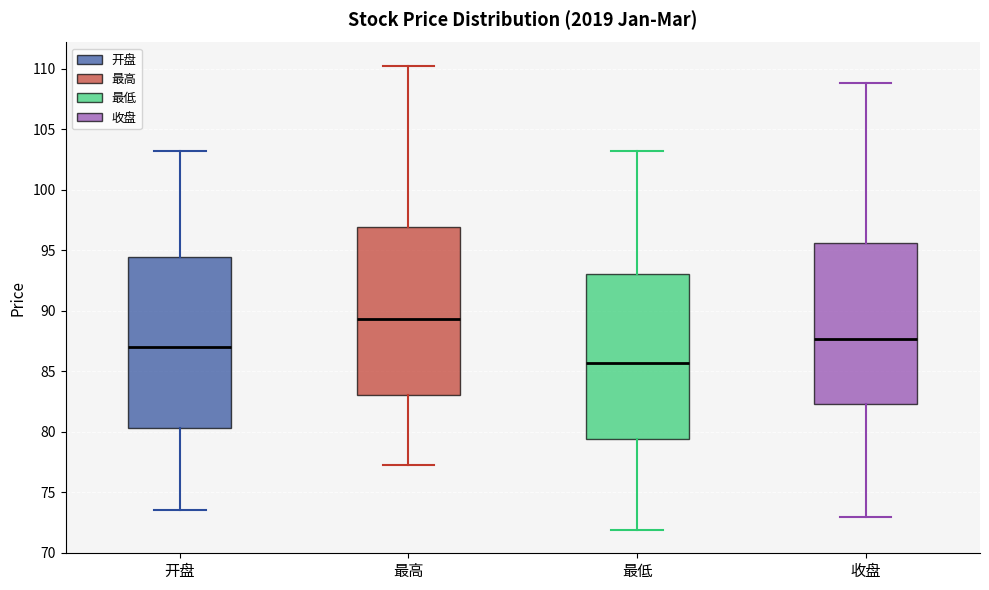

Where does the lower whisker of the box for 最高 end on the y-axis? The values are not printed on the chart, so give them approximately, as read against the axis.

77.0